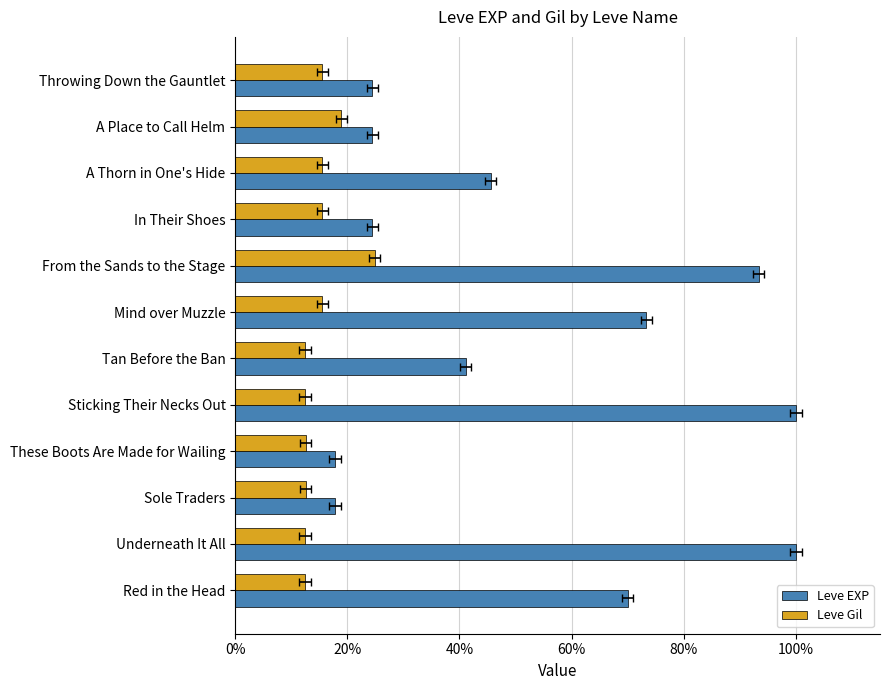

Between Sole Traders and Sticking Their Necks Out, which series saw the biggest shift?

Leve EXP